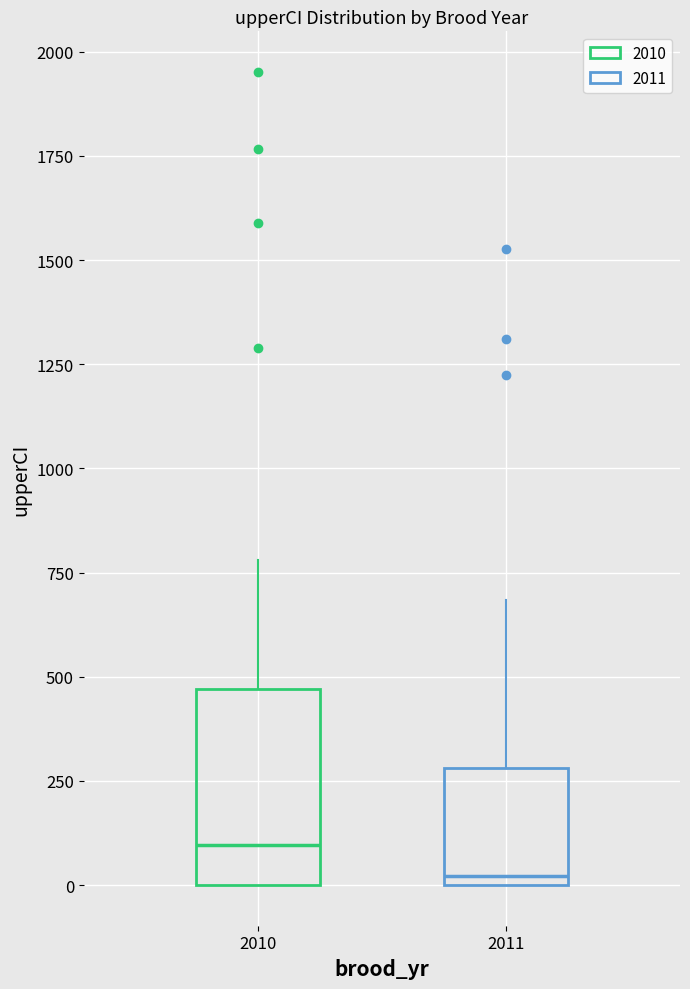

Where does the upper whisker of the box at x = 2010 end on the y-axis? The values are not printed on the chart, so give them approximately, as read against the axis.

800